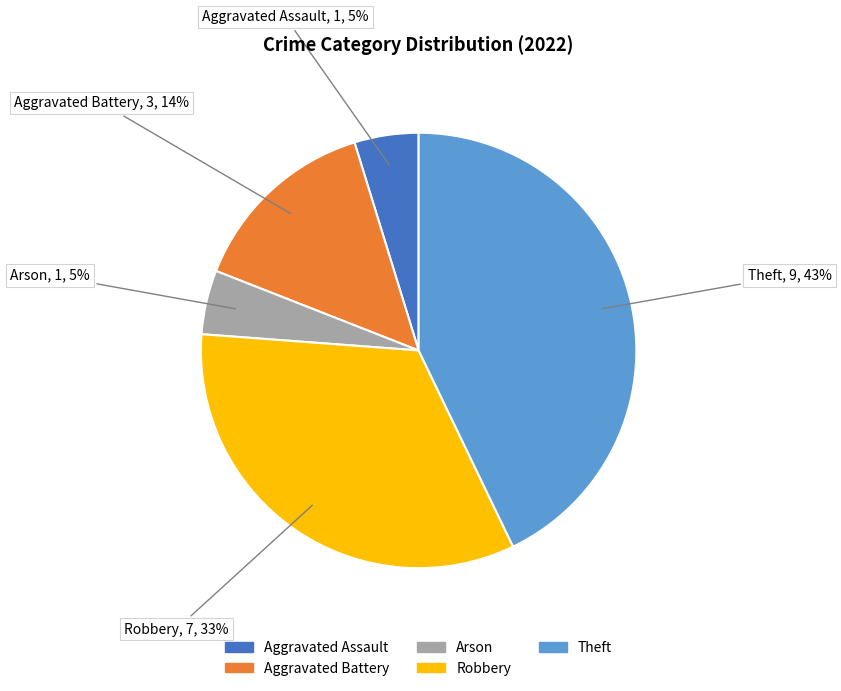

Is it true that Arson is 10% of the pie?

False